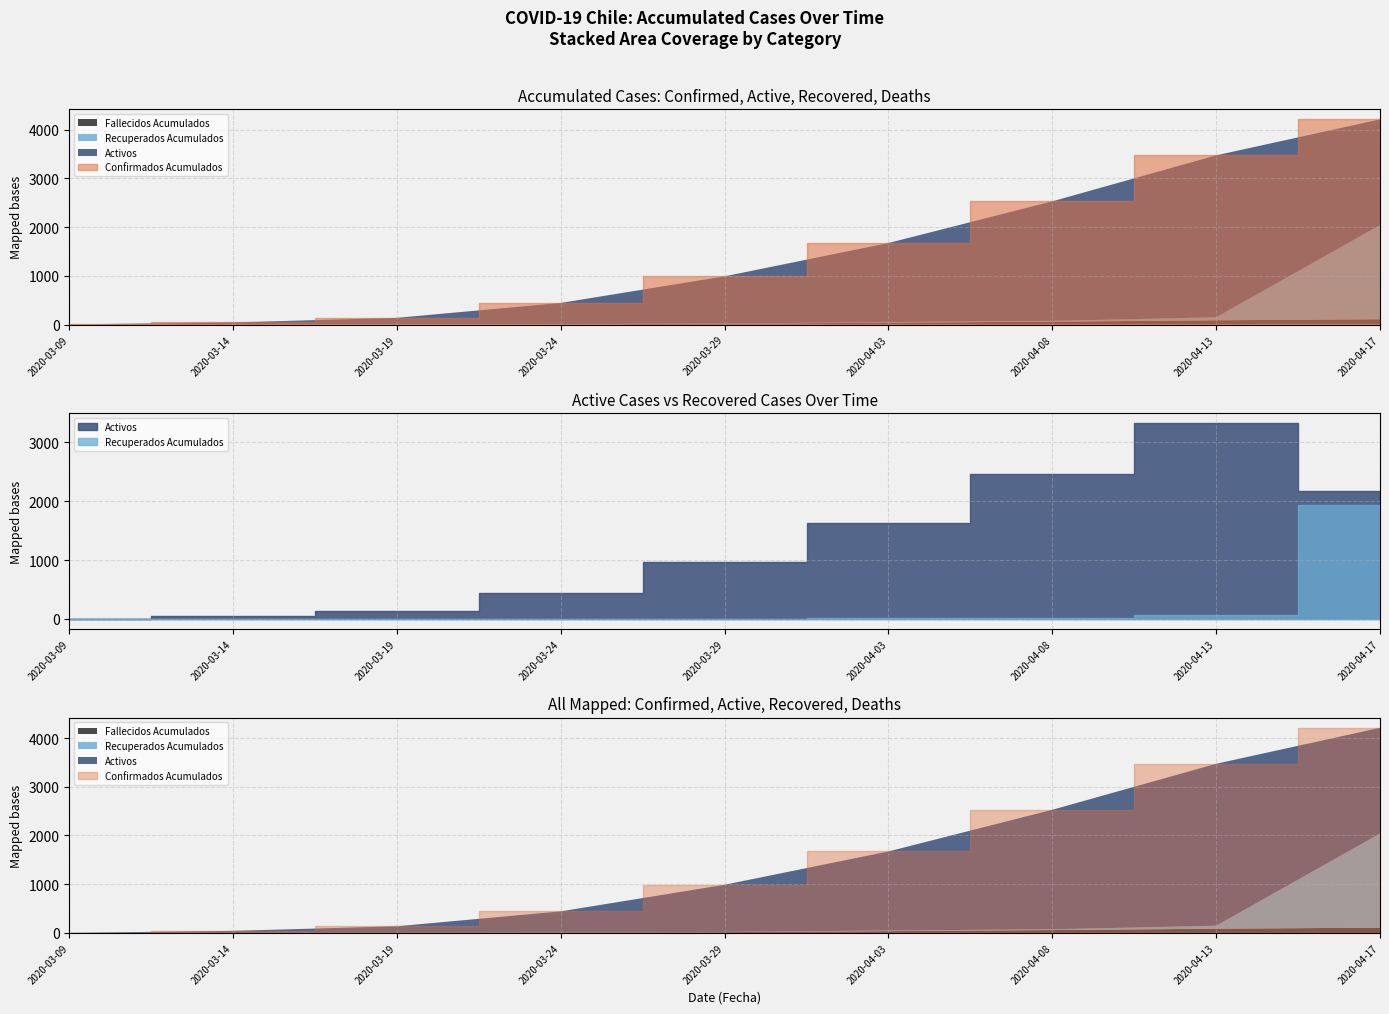

The value of Recuperados Acumulados at 2020-03-29 is 6. True or false?

False